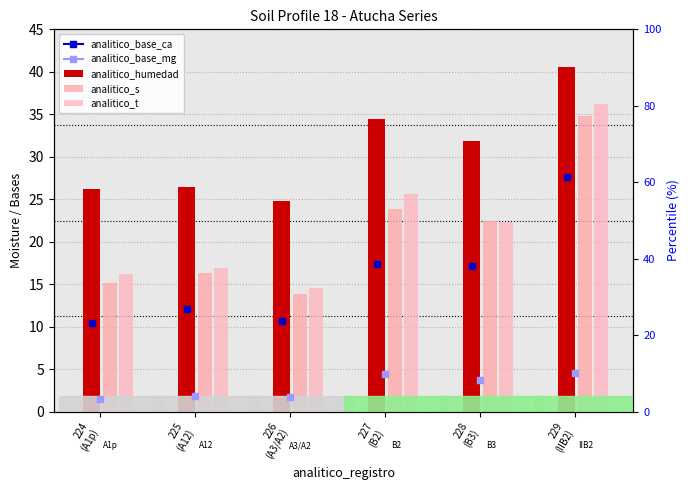

The value of analitico_humedad at 228
(B3) is 9.0. True or false?

False